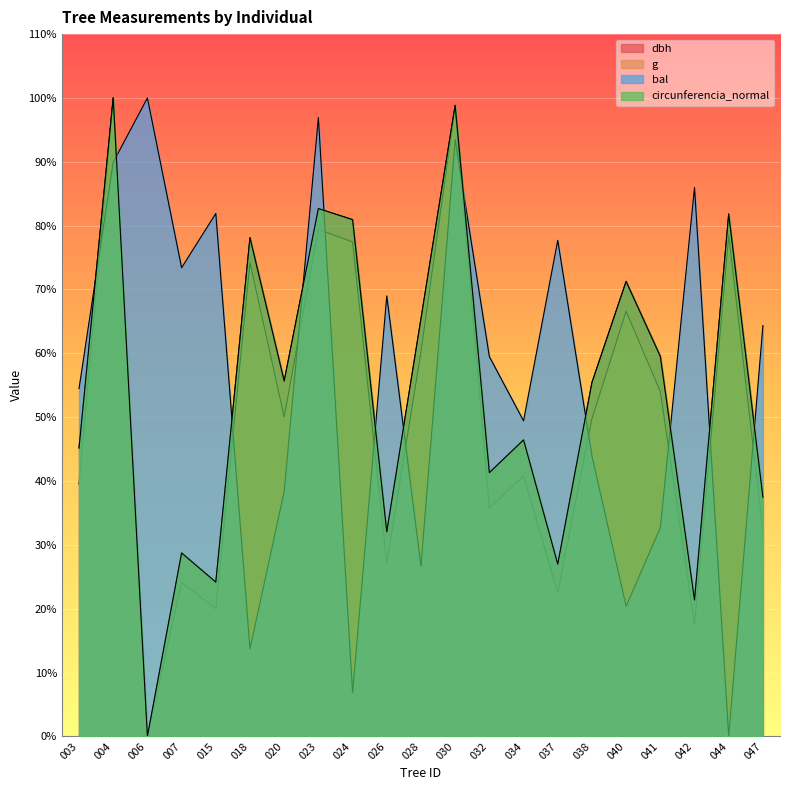

List the labels in order of g value, largest first.

004, 030, 023, 044, 024, 018, 040, 028, 041, 020, 038, 034, 003, 032, 047, 026, 007, 037, 015, 042, 006